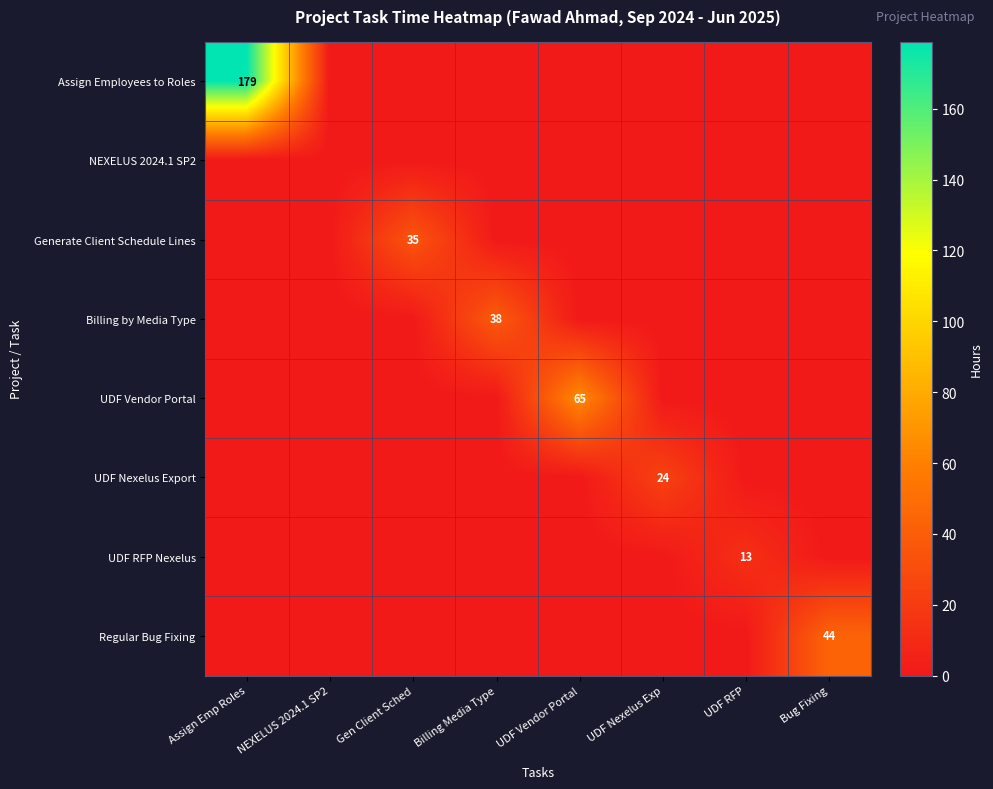

Is the value of Assign Employees to Roles at NEXELUS 2024.1 SP2 greater than the value of UDF Nexelus Export at NEXELUS 2024.1 SP2?

No